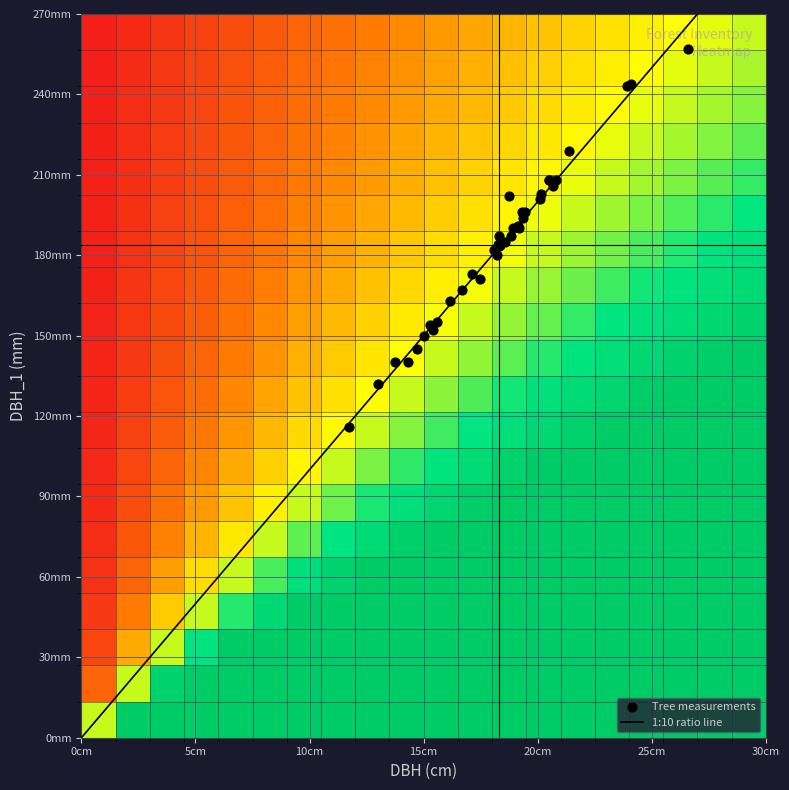

What is the approximate value of 42_1845_27_IFN2 at dbh_1?

219.0